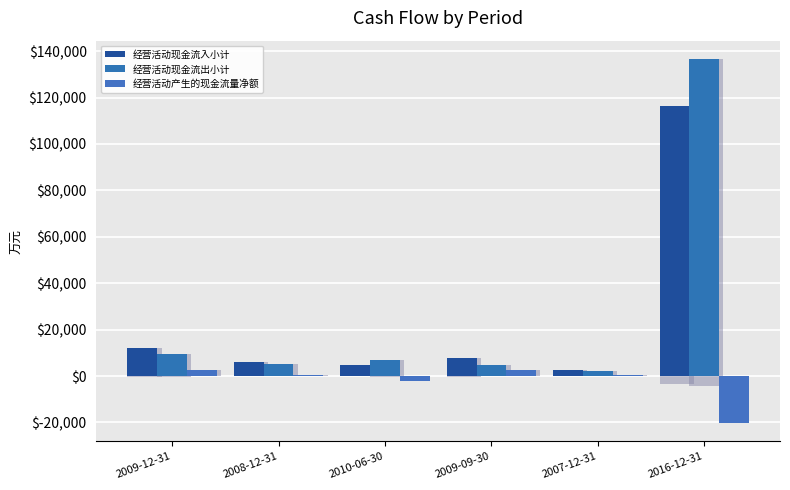

Which series has the widest spread of values?

经营活动现金流出小计